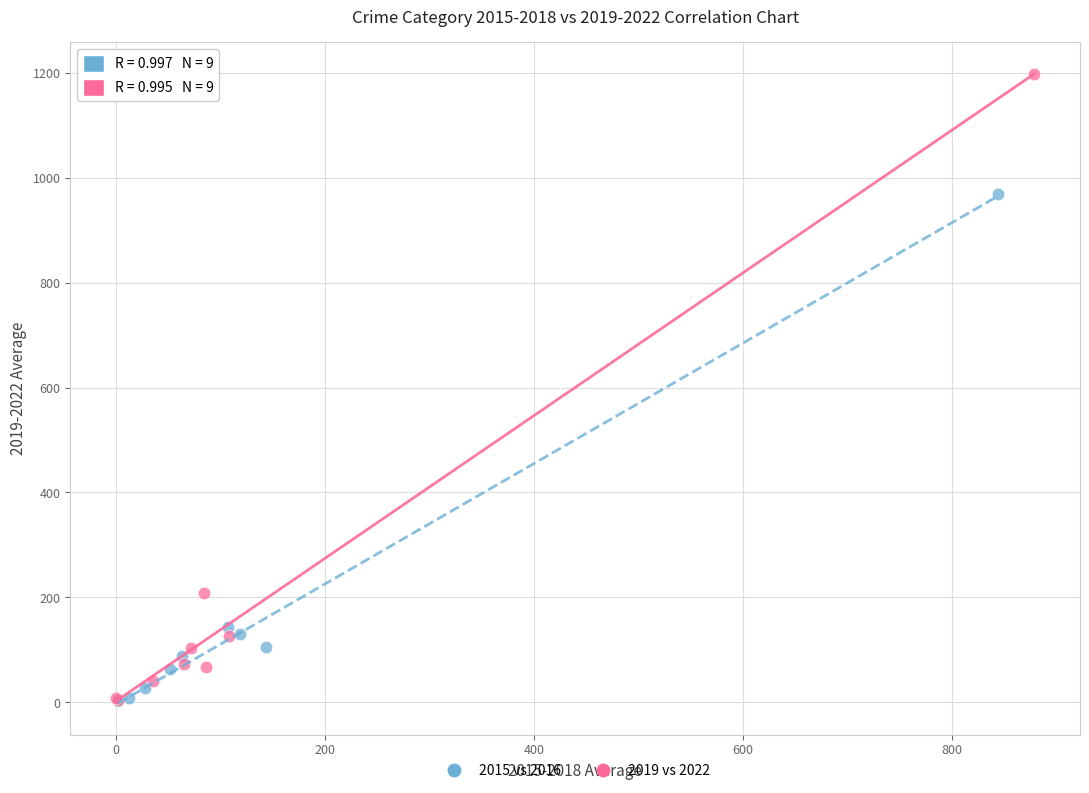

Which series has the largest Y range (max minus min)?

2019 vs 2022